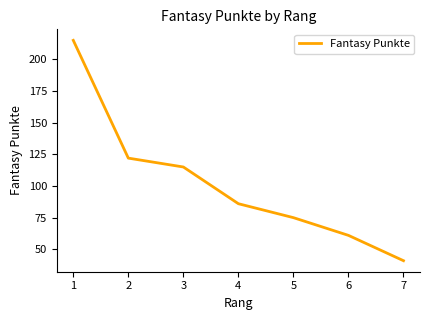

True or false: the data shows 110 at 5.

False